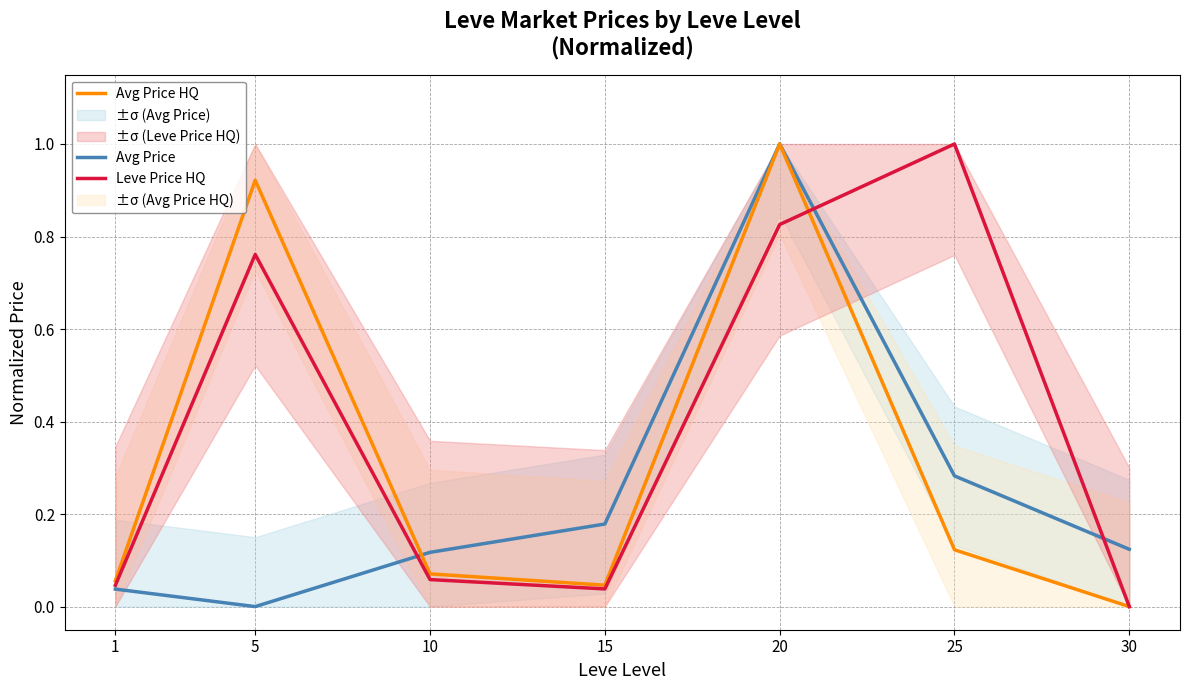

Reading left to right, transcribe all the data shown in this chart.

Avg Price: 1=0.0	5=0.0	10=0.1	15=0.2	20=1.0	25=0.3	30=0.1
Avg Price HQ: 1=0.1	5=0.9	10=0.1	15=0.0	20=1.0	25=0.1	30=0.0
Leve Price HQ: 1=0.0	5=0.8	10=0.1	15=0.0	20=0.8	25=1.0	30=0.0